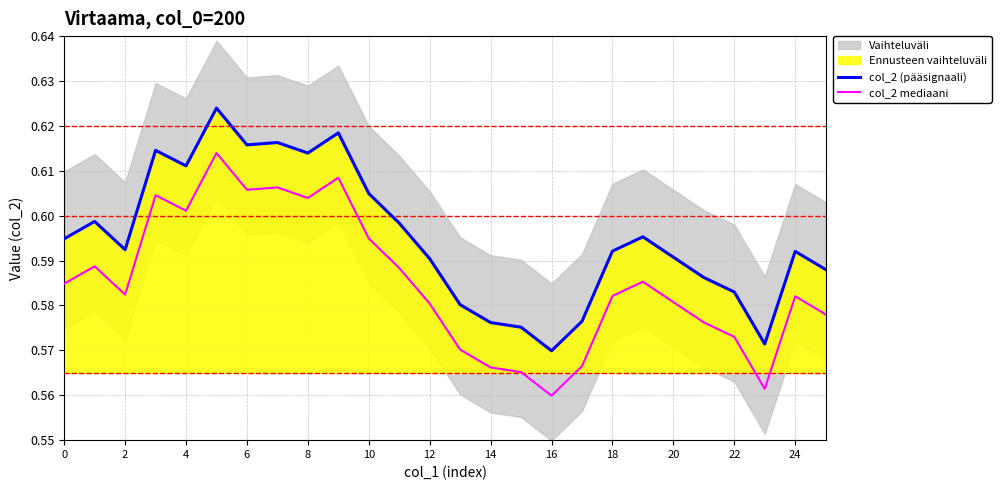

Is the value of col_2 mediaani at 8 greater than the value of col_2 (pääsignaali) at 20?

Yes